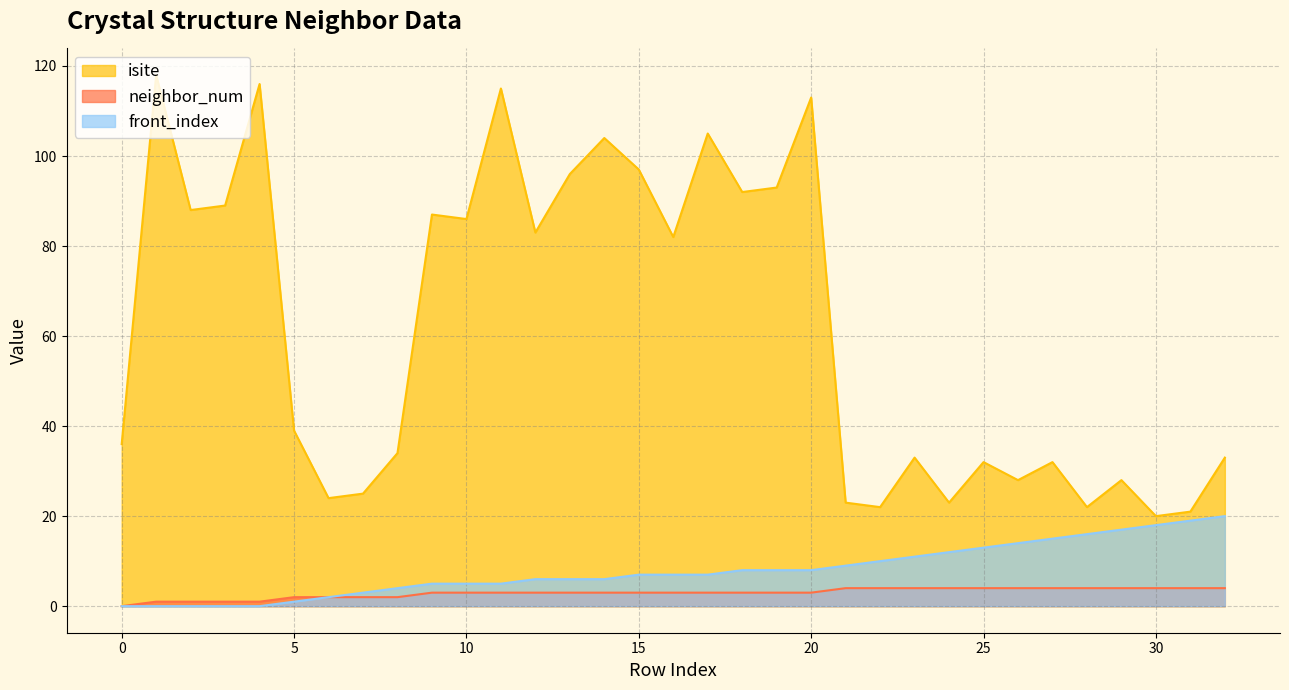

What is the difference between the second highest and second lowest values in the neighbor_num series?

3